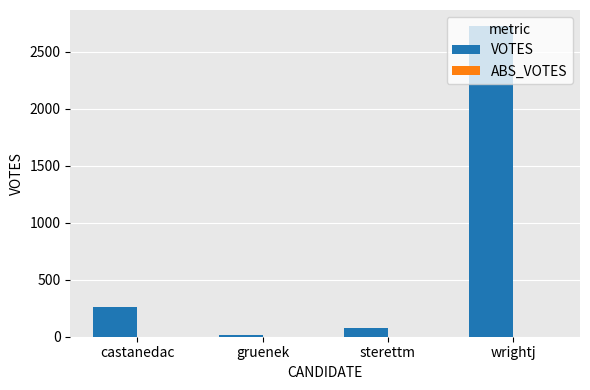

What is the change in value from castanedac to wrightj?

+2466